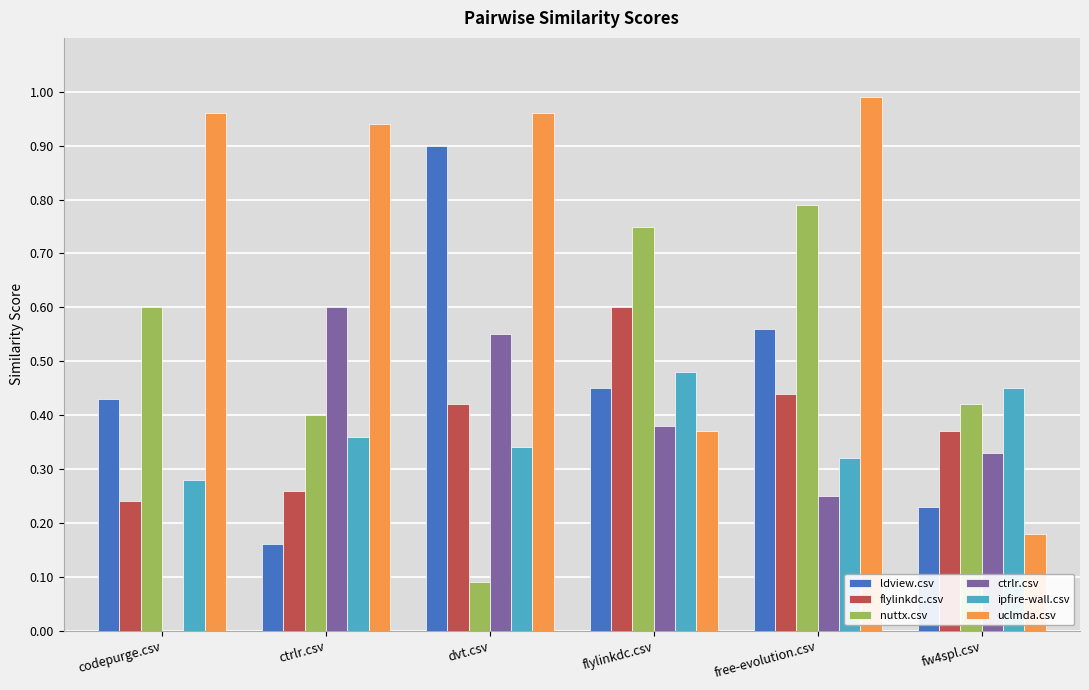

Are the bars horizontal?

No